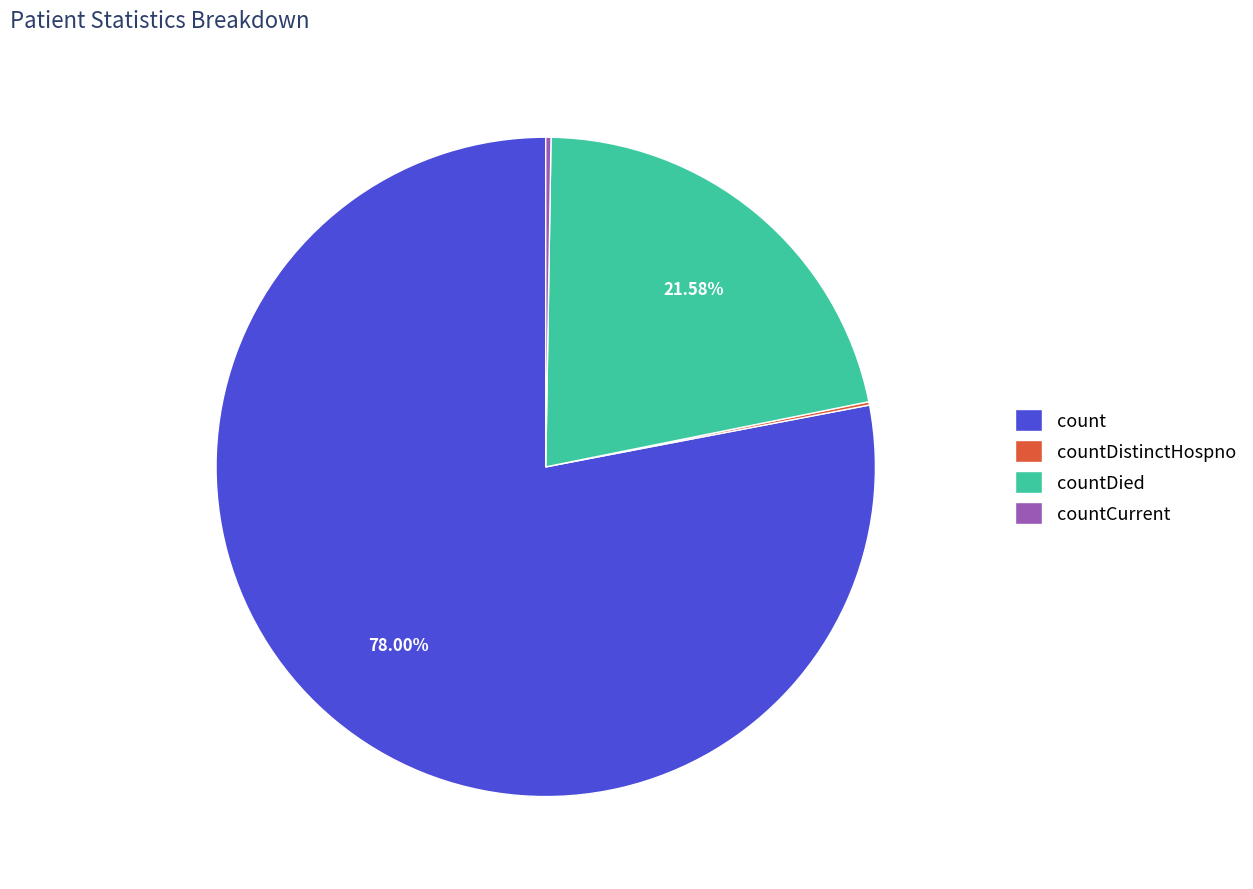

What is the majority slice?

count